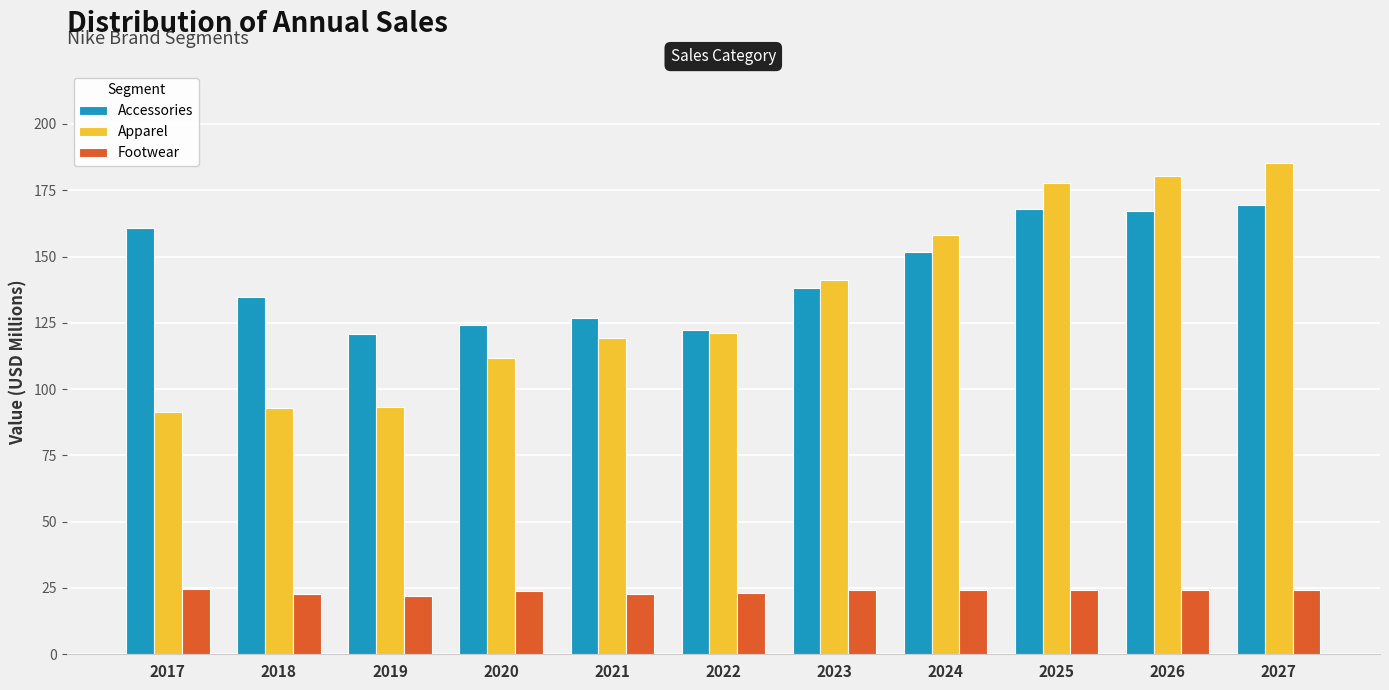

Which series has the largest total across all categories?

Accessories